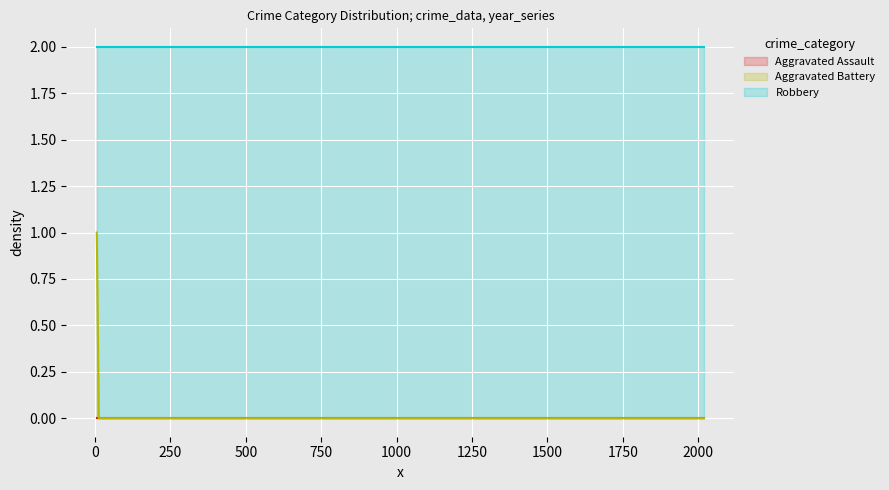

Is it true that Aggravated Assault equals 2 at 2019?

False